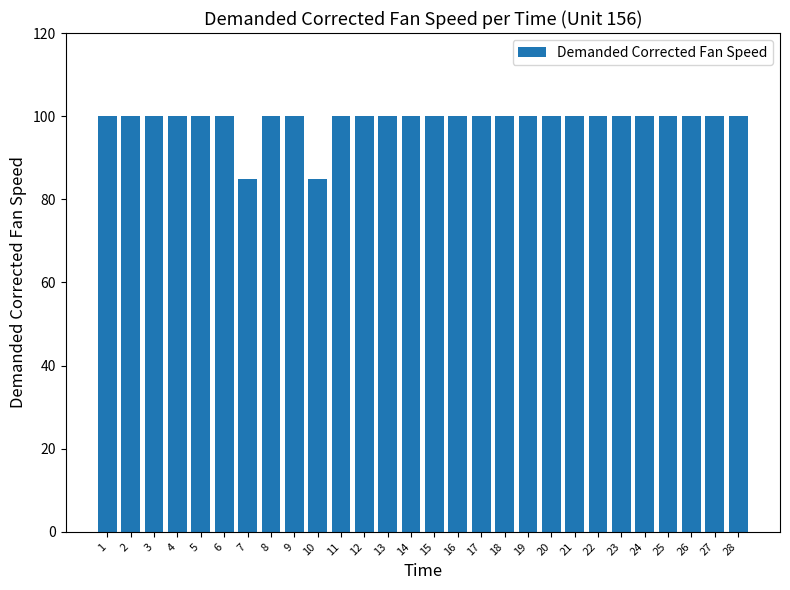

What is the ratio of the value at 15 to the value at 3?

1.0